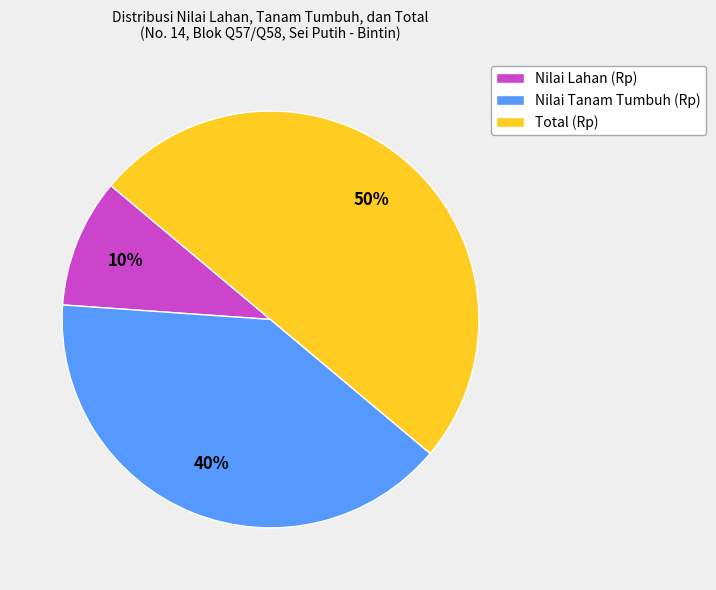

To the nearest percent, what is the difference between the Nilai Lahan (Rp) and Nilai Tanam Tumbuh (Rp) slice percentages?

30%